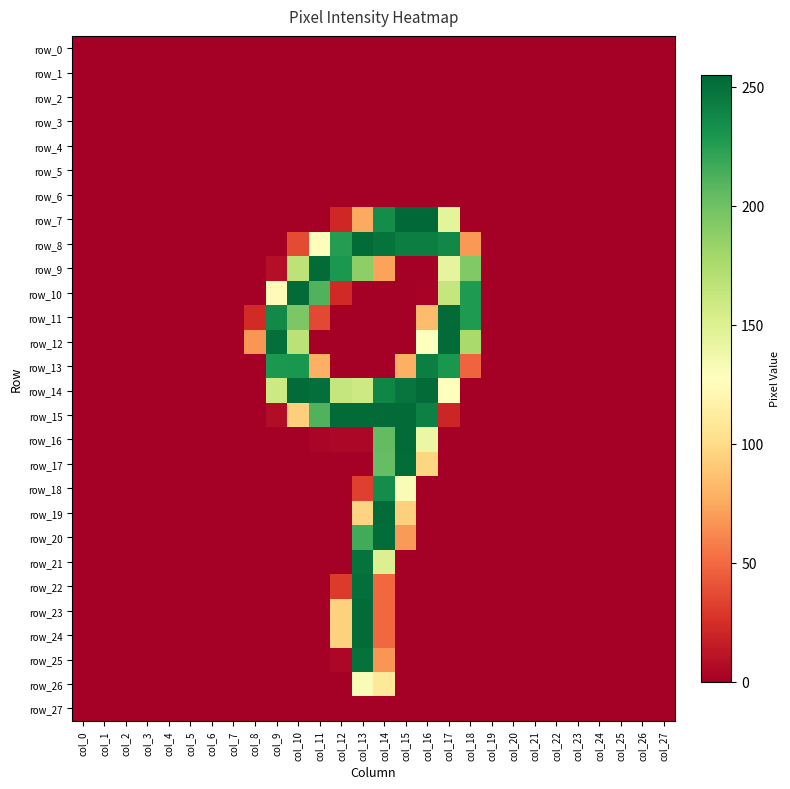

At which category does the chart reach its peak across all series?

col_15